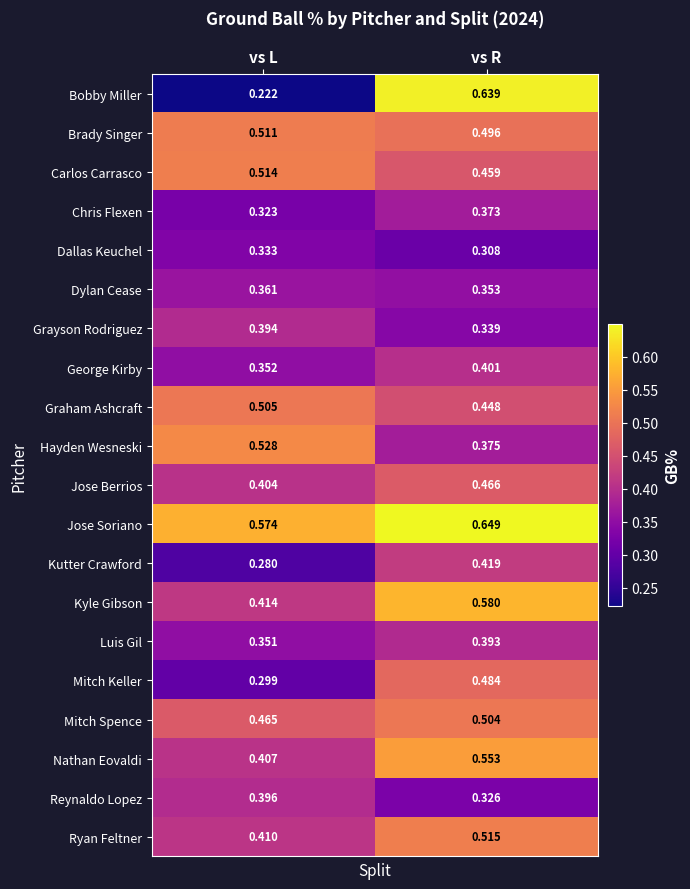

At which label is Graham Ashcraft closest to 0?

vs R